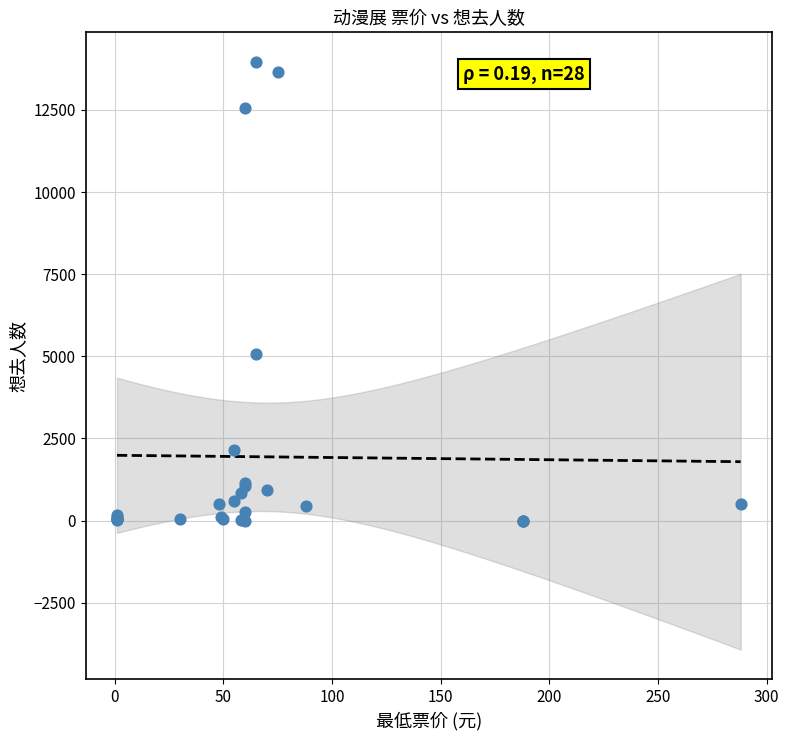

What Y value in the scatter plot is closest to 6982?

5067